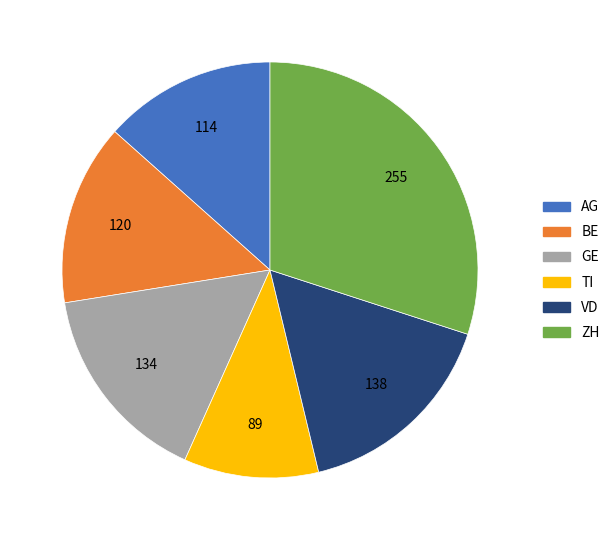

Is AG the majority of the pie?

No